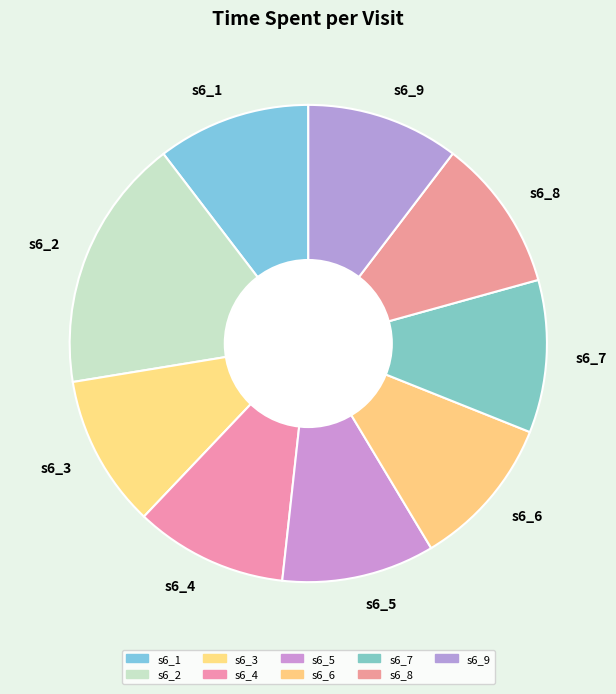

What is the largest slice in the pie chart?

s6_2